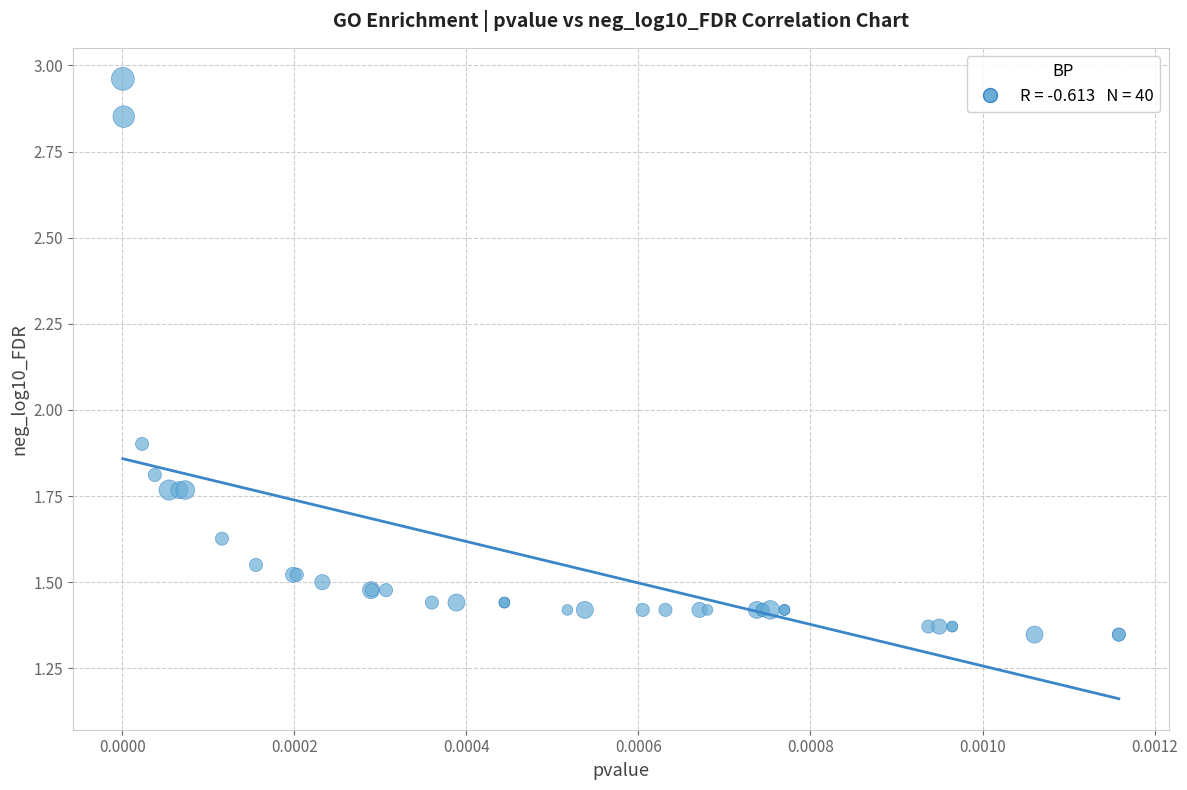

What Y value in the scatter plot is closest to 2?

1.9